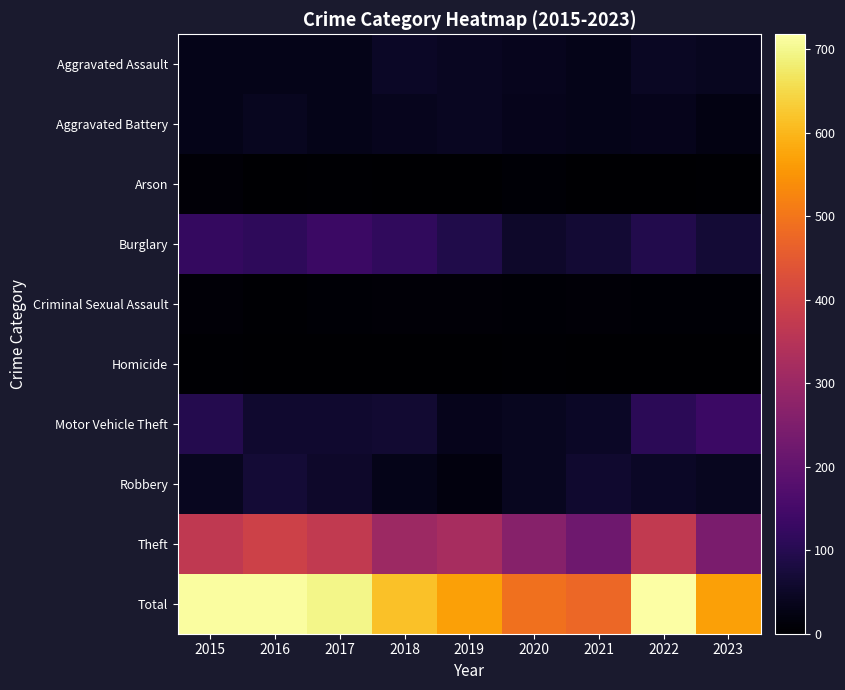

Reading right to left, list all the values displayed in this chart.

Aggravated Assault: 2023=42	2022=47	2021=32	2020=39	2019=43	2018=50	2017=32	2016=32	2015=32
Aggravated Battery: 2023=24	2022=36	2021=31	2020=35	2019=44	2018=37	2017=32	2016=41	2015=31
Arson: 2023=3	2022=2	2021=0	2020=6	2019=1	2018=2	2017=5	2016=1	2015=9
Burglary: 2023=68	2022=94	2021=67	2020=55	2019=92	2018=117	2017=133	2016=113	2015=123
Criminal Sexual Assault: 2023=8	2022=7	2021=10	2020=6	2019=11	2018=9	2017=7	2016=3	2015=9
Homicide: 2023=2	2022=2	2021=2	2020=4	2019=0	2018=0	2017=2	2016=2	2015=3
Motor Vehicle Theft: 2023=134	2022=109	2021=49	2020=40	2019=35	2018=63	2017=59	2016=59	2015=96
Robbery: 2023=42	2022=50	2021=59	2020=40	2019=17	2018=33	2017=55	2016=69	2015=41
Theft: 2023=244	2022=371	2021=224	2020=266	2019=325	2018=305	2017=372	2016=394	2015=369
Total: 2023=567	2022=718	2021=474	2020=491	2019=568	2018=616	2017=697	2016=714	2015=713